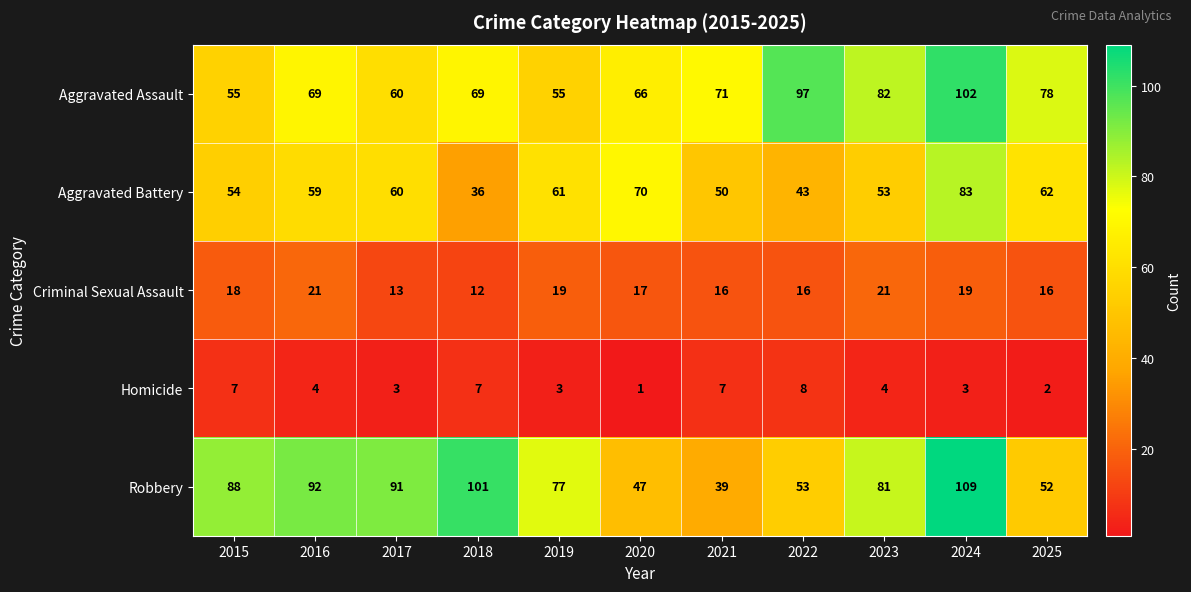

Is it true that Aggravated Battery equals 11 at 2022?

False